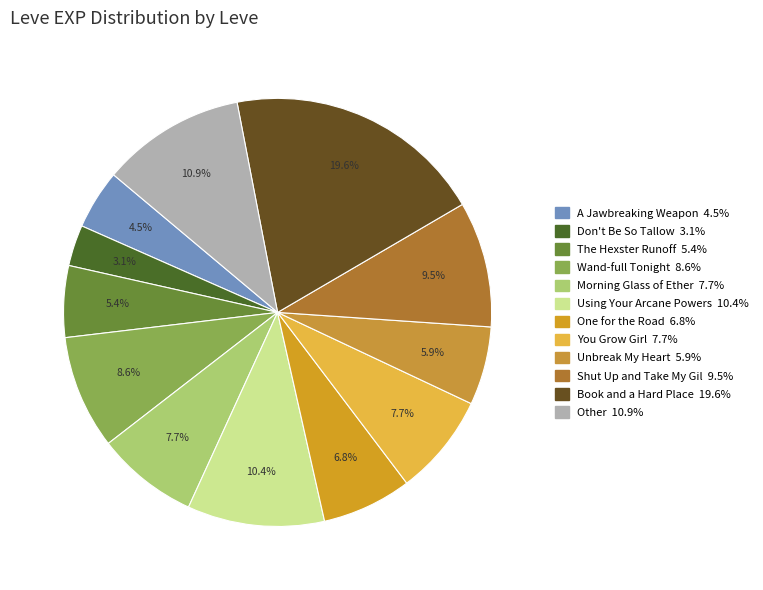

Which slice is the largest?

Book and a Hard Place